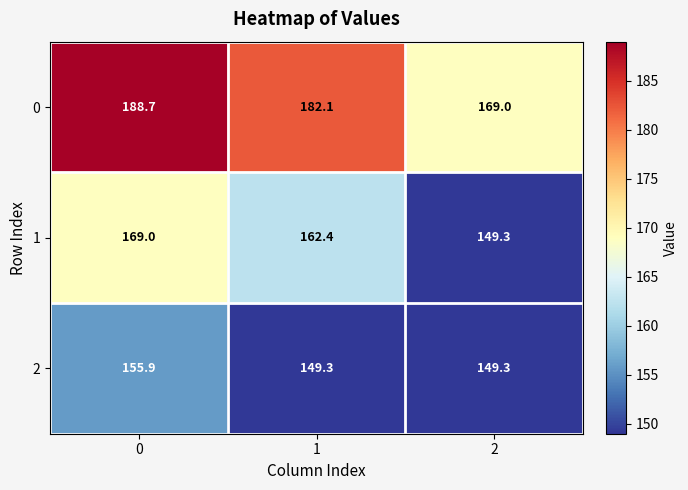

What is the smallest value displayed?

149.3